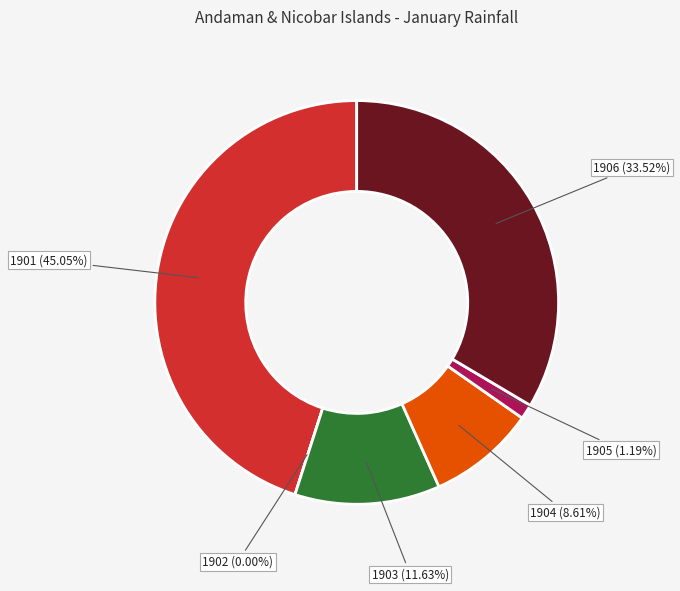

Does 1901 represent more than half of the total?

No